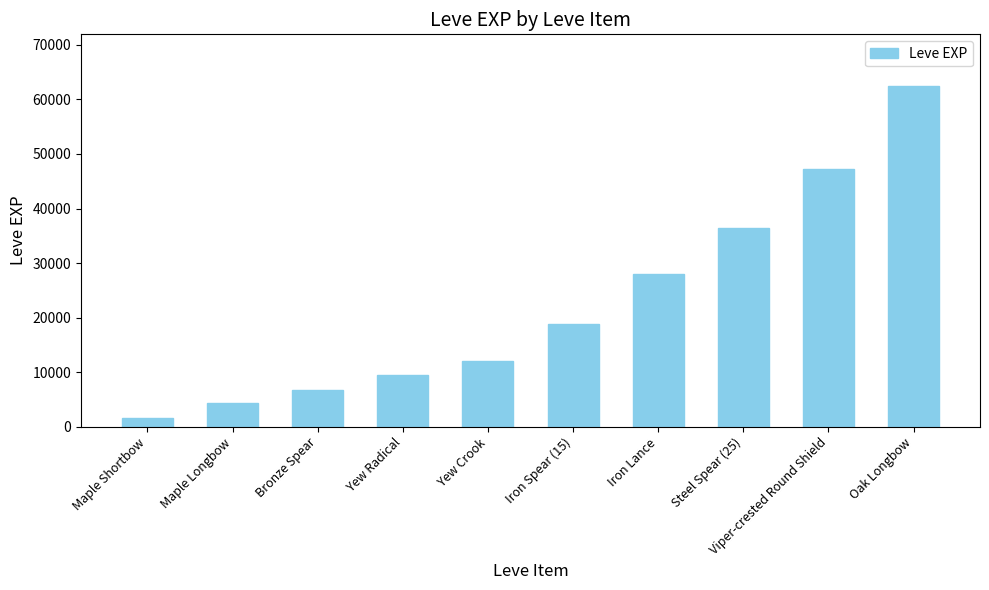

Rank the categories by value from lowest to highest.

Maple Shortbow, Maple Longbow, Bronze Spear, Yew Radical, Yew Crook, Iron Spear (15), Iron Lance, Steel Spear (25), Viper-crested Round Shield, Oak Longbow